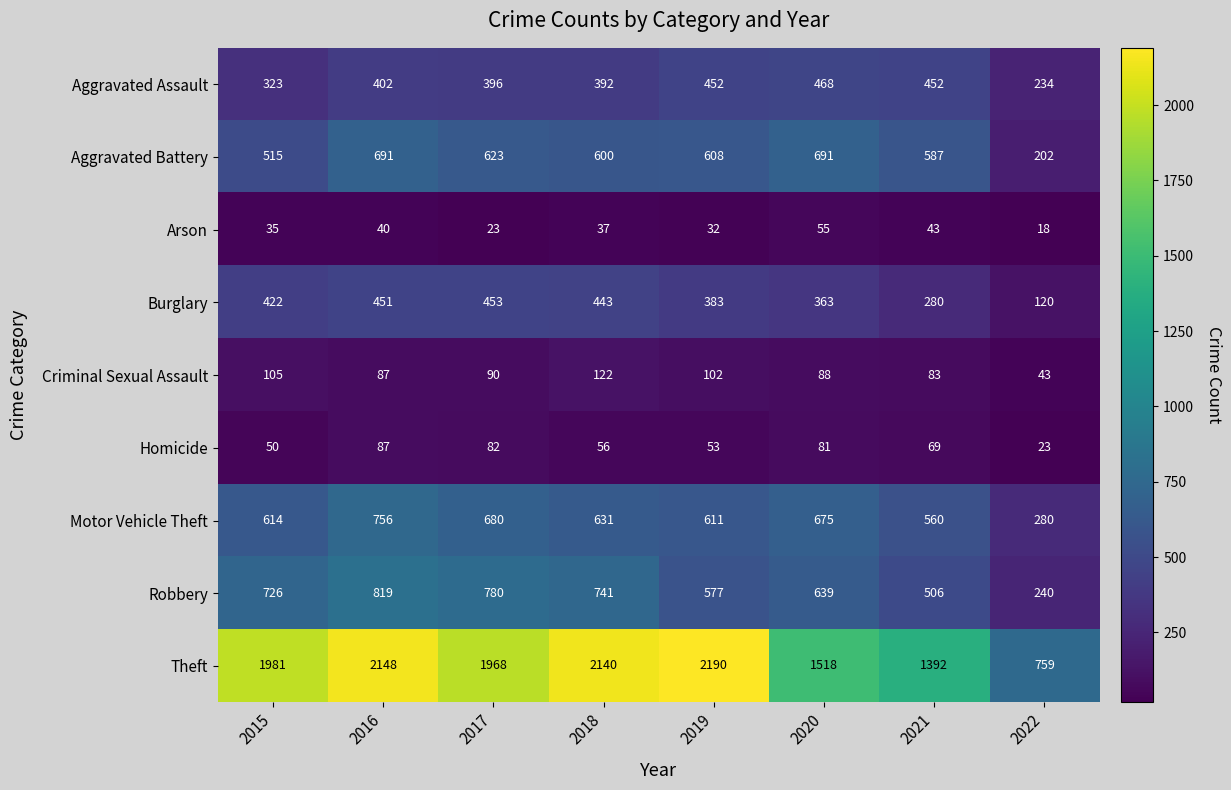

The value of Criminal Sexual Assault at 2022 is 58. True or false?

False